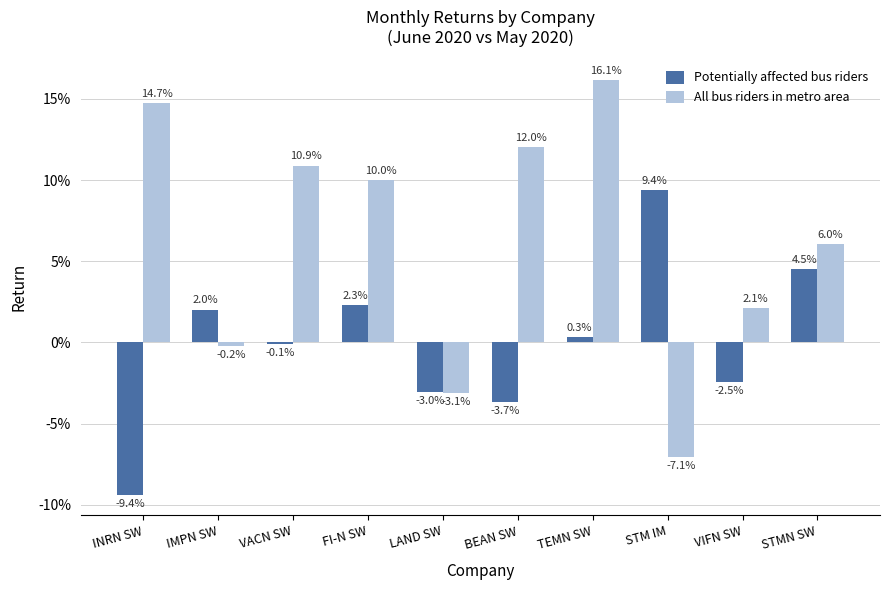

At which category is the sum across all series the highest?

TEMN SW